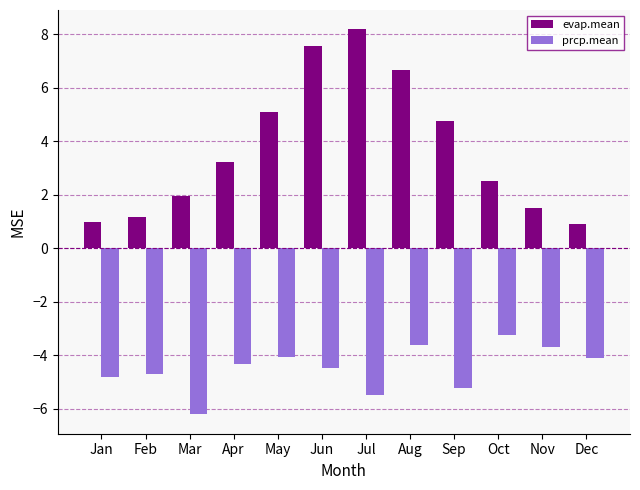

True or false: evap.mean has a value of 1.6 at Jan.

False